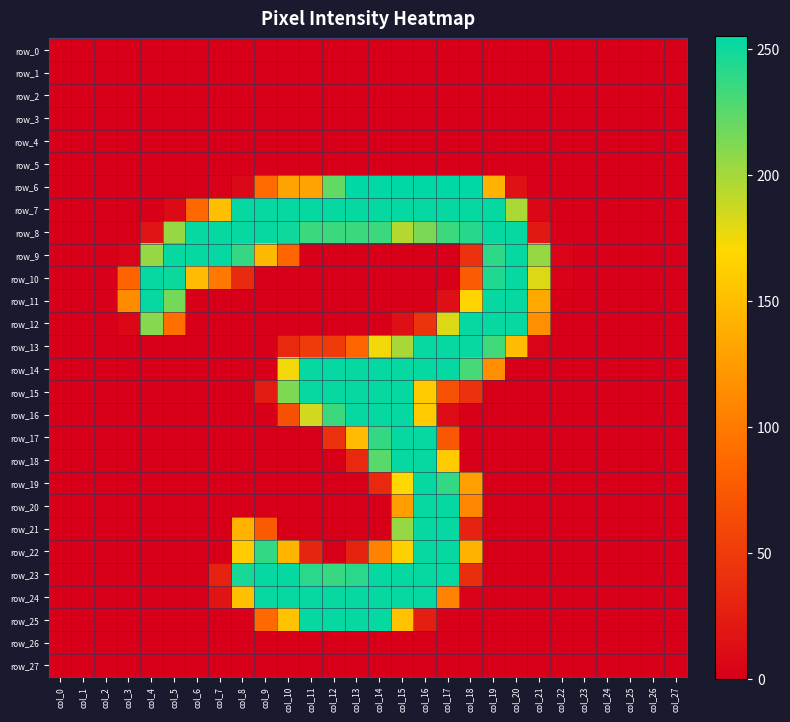

Reading left to right, transcribe all the data shown in this chart.

row_0: 0	0	0	0	0	0	0	0	0	0	0	0	0	0	0	0	0	0	0	0	0	0	0	0	0	0	0	0
row_1: 0	0	0	0	0	0	0	0	0	0	0	0	0	0	0	0	0	0	0	0	0	0	0	0	0	0	0	0
row_2: 0	0	0	0	0	0	0	0	0	0	0	0	0	0	0	0	0	0	0	0	0	0	0	0	0	0	0	0
row_3: 0	0	0	0	0	0	0	0	0	0	0	0	0	0	0	0	0	0	0	0	0	0	0	0	0	0	0	0
row_4: 0	0	0	0	0	0	0	0	0	0	0	0	0	0	0	0	0	0	0	0	0	0	0	0	0	0	0	0
row_5: 0	0	0	0	0	0	0	0	0	0	0	0	0	0	0	0	0	0	0	0	0	0	0	0	0	0	0	0
row_6: 0	0	0	0	0	0	0	1	7	89	130	130	222	255	255	255	255	255	255	142	15	1	0	0	0	0	0	0
row_7: 0	0	0	0	0	8	86	151	253	253	253	253	253	253	253	253	253	253	253	253	198	6	0	0	0	0	0	0
row_8: 0	0	0	0	17	205	253	253	253	253	250	235	235	235	235	195	214	235	242	253	253	21	0	0	0	0	0	0
row_9: 0	0	0	4	205	253	253	253	237	146	85	0	0	0	0	0	0	0	41	239	253	205	3	0	0	0	0	0
row_10: 0	0	0	83	253	251	149	99	36	0	0	0	0	0	0	0	0	0	77	244	253	181	2	0	0	0	0	0
row_11: 0	0	0	113	253	216	0	0	0	0	0	0	0	0	0	0	0	14	167	253	253	135	0	0	0	0	0	0
row_12: 0	0	0	6	210	92	0	0	0	0	0	0	0	0	0	14	44	181	253	253	253	115	0	0	0	0	0	0
row_13: 0	0	0	0	0	0	0	0	0	0	35	50	50	84	174	199	253	253	253	233	149	4	0	0	0	0	0	0
row_14: 0	0	0	0	0	0	0	0	0	0	174	253	253	253	253	253	253	253	231	116	0	0	0	0	0	0	0	0
row_15: 0	0	0	0	0	0	0	0	0	22	213	253	253	253	253	253	159	68	41	0	0	0	0	0	0	0	0	0
row_16: 0	0	0	0	0	0	0	0	0	0	67	185	235	253	253	253	160	10	0	0	0	0	0	0	0	0	0	0
row_17: 0	0	0	0	0	0	0	0	0	0	0	0	41	149	237	253	253	73	0	0	0	0	0	0	0	0	0	0
row_18: 0	0	0	0	0	0	0	0	0	0	0	0	0	34	225	253	253	160	0	0	0	0	0	0	0	0	0	0
row_19: 0	0	0	0	0	0	0	0	0	0	0	0	0	0	34	170	253	238	128	0	0	0	0	0	0	0	0	0
row_20: 0	0	0	0	0	0	0	0	0	0	0	0	0	0	0	127	253	253	109	0	0	0	0	0	0	0	0	0
row_21: 0	0	0	0	0	0	0	0	142	76	0	0	0	0	0	205	253	253	30	0	0	0	0	0	0	0	0	0
row_22: 0	0	0	0	0	0	0	0	161	238	144	31	0	29	106	164	253	253	142	0	0	0	0	0	0	0	0	0
row_23: 0	0	0	0	0	0	0	29	247	253	253	241	236	241	253	253	253	253	39	0	0	0	0	0	0	0	0	0
row_24: 0	0	0	0	0	0	0	17	152	253	253	253	253	253	253	253	253	107	2	0	0	0	0	0	0	0	0	0
row_25: 0	0	0	0	0	0	0	0	1	88	153	253	253	253	253	153	26	1	0	0	0	0	0	0	0	0	0	0
row_26: 0	0	0	0	0	0	0	0	0	0	0	0	0	0	0	0	0	0	0	0	0	0	0	0	0	0	0	0
row_27: 0	0	0	0	0	0	0	0	0	0	0	0	0	0	0	0	0	0	0	0	0	0	0	0	0	0	0	0